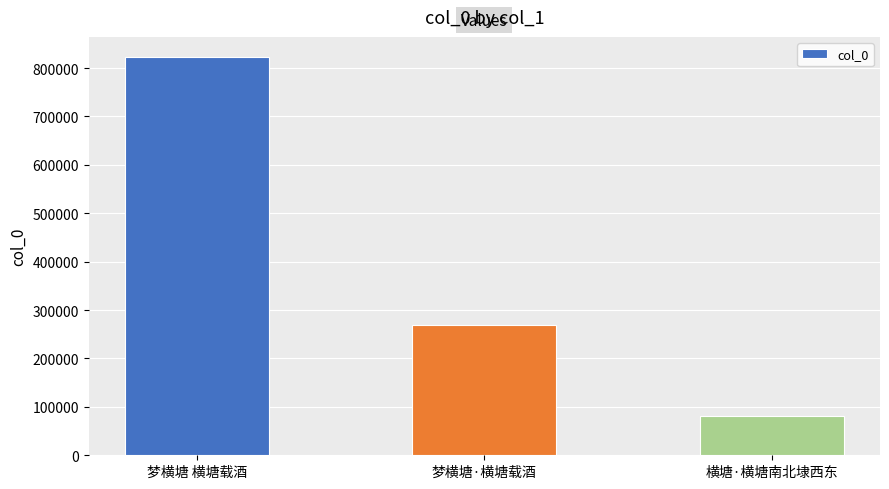

Reading left to right, transcribe all the data shown in this chart.

梦横塘 横塘载酒=823292	梦横塘·横塘载酒=269327	横塘·横塘南北埭西东=81430